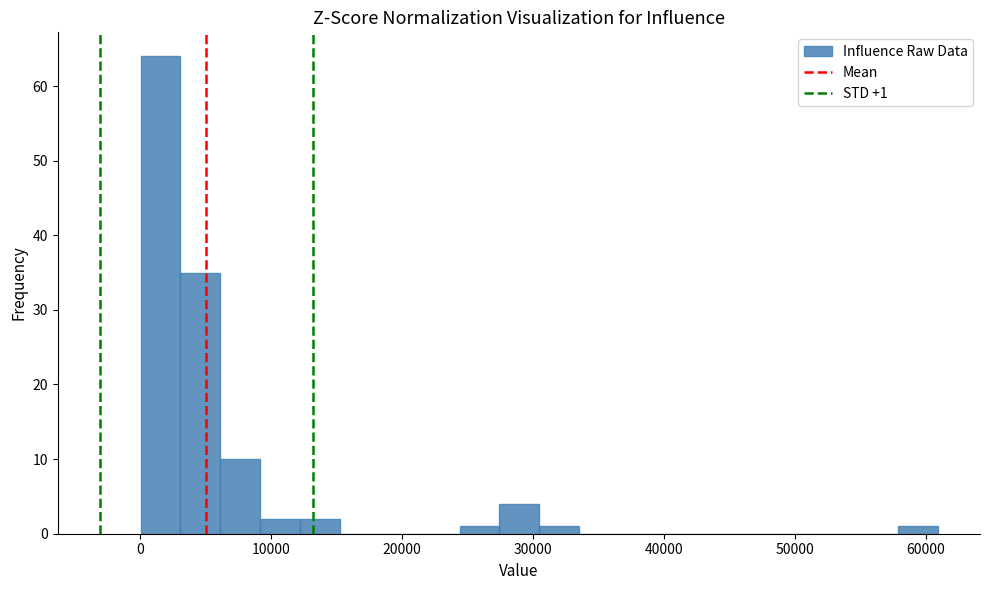

Read against the x-axis, roughly where is the centre of the tallest bar?

2000